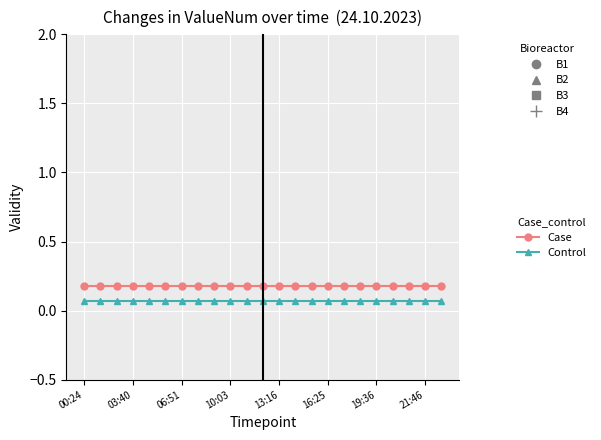

What is the value of the Case point at the 16th from the left?

0.2